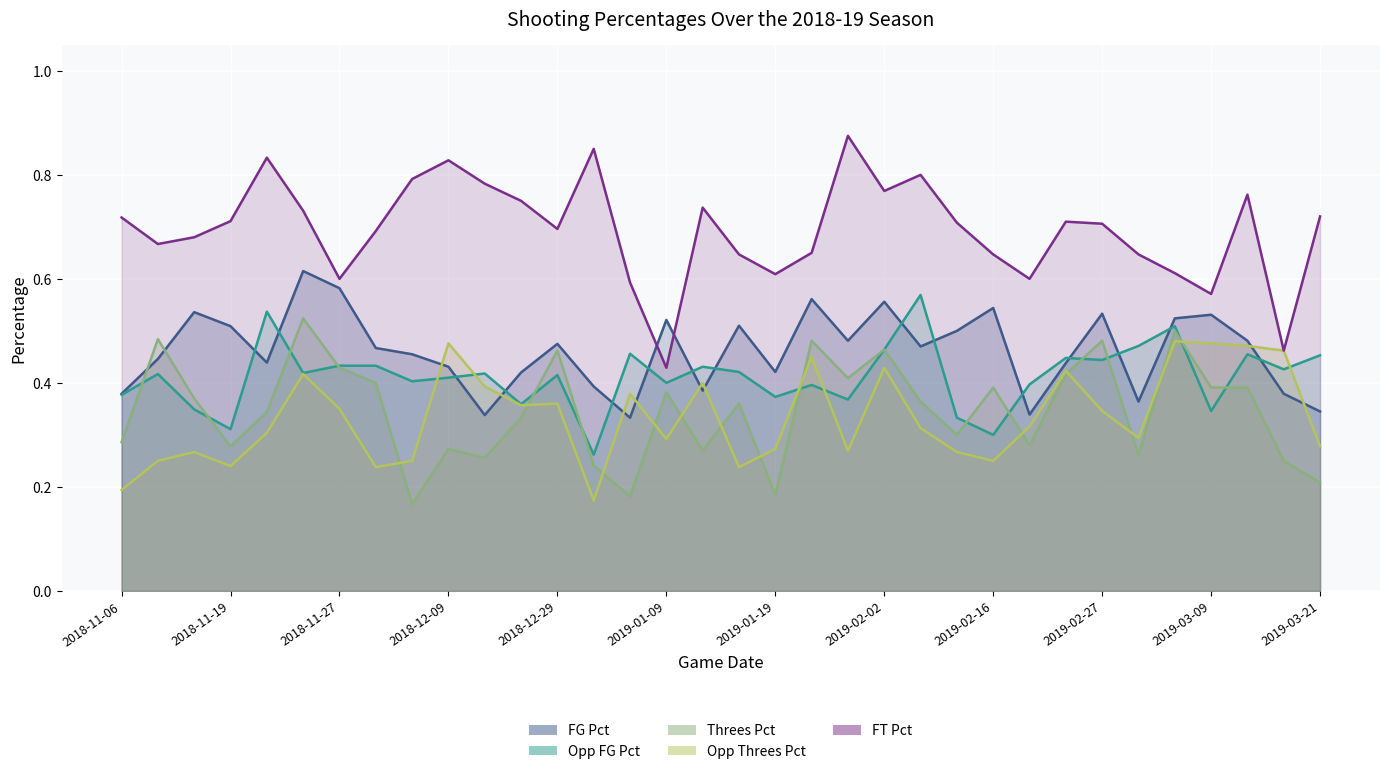

What is the difference between the Opp_Threes_Pct values at 2019-03-09 and 2018-12-15?

0.1